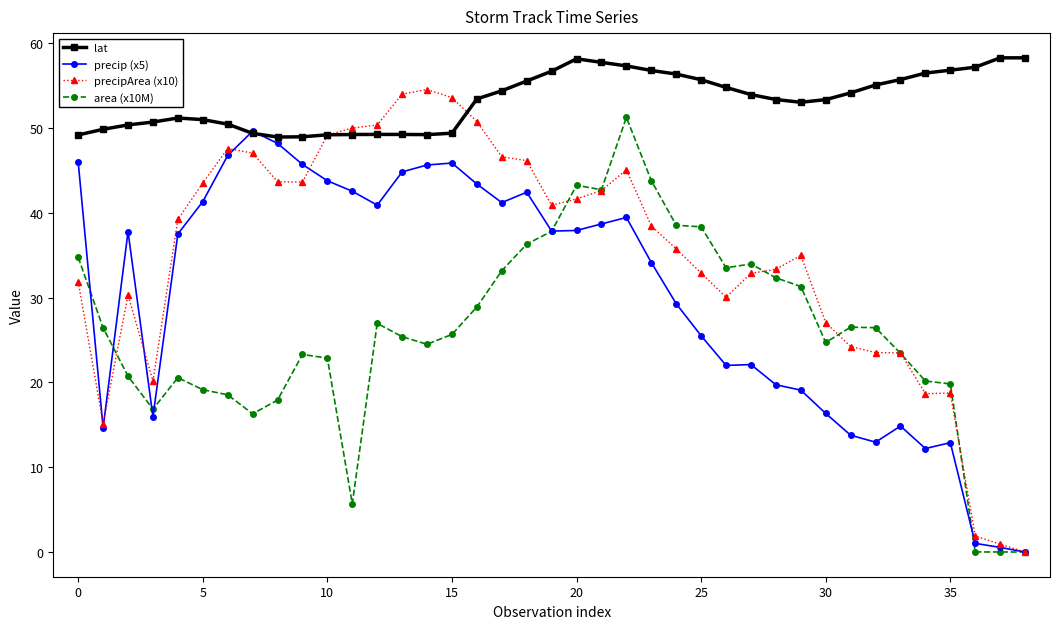

True or false: precip (x5) has more than 1 points higher than both neighbors.

True